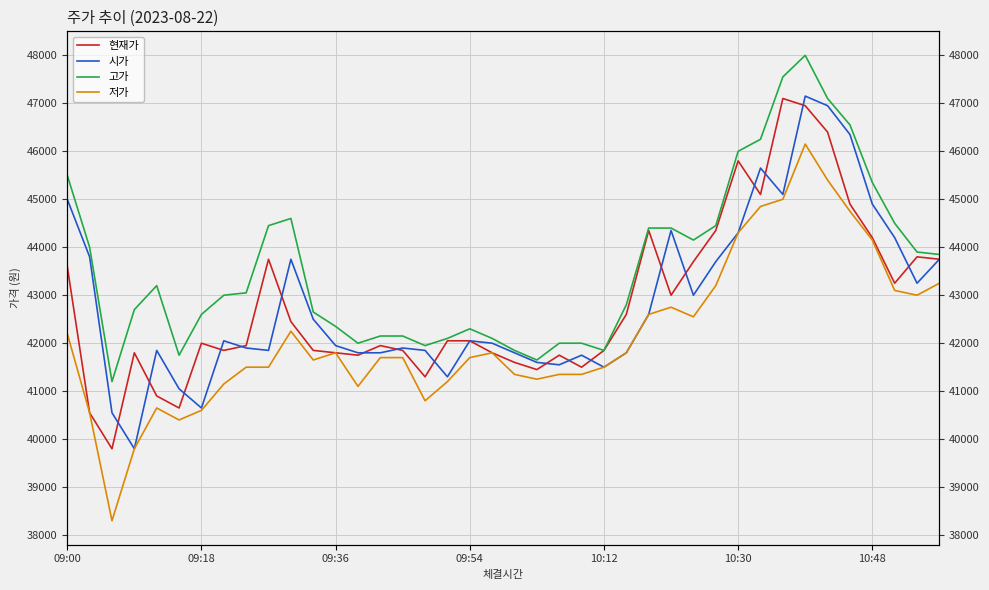

True or false: 저가 has a value of 14771 at 20.

False